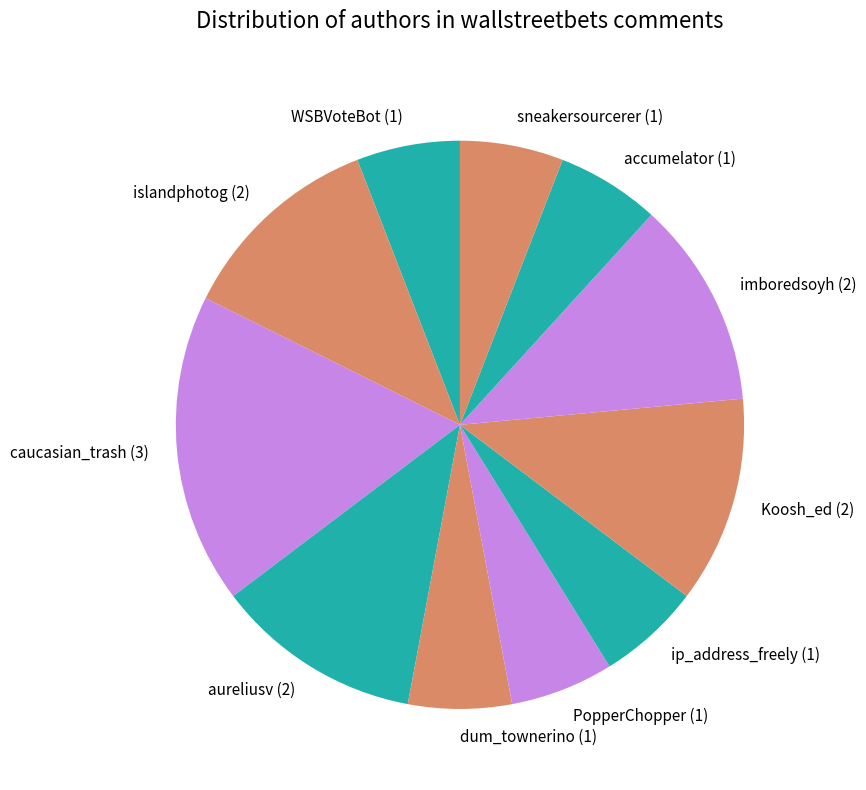

Combined, do dum_townerino (1) and caucasian_trash (3) account for over 50%?

No